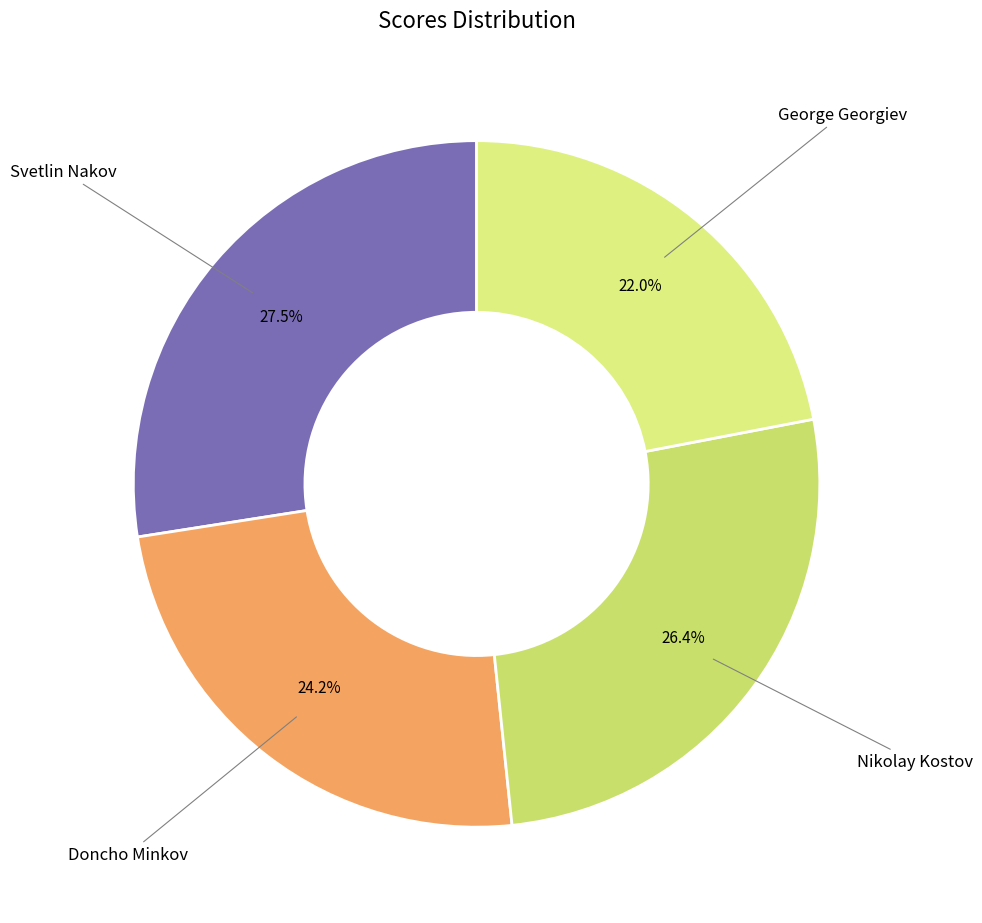

What percentage is NOT represented by George Georgiev?

78.0%